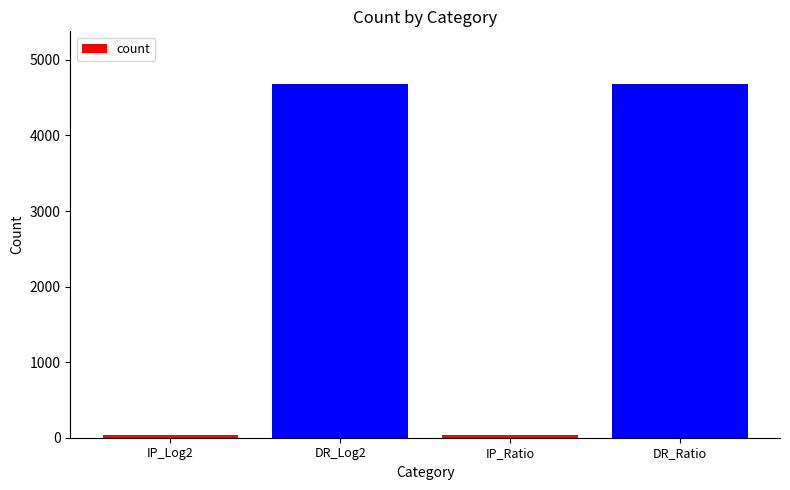

What is the greatest value displayed?

4676